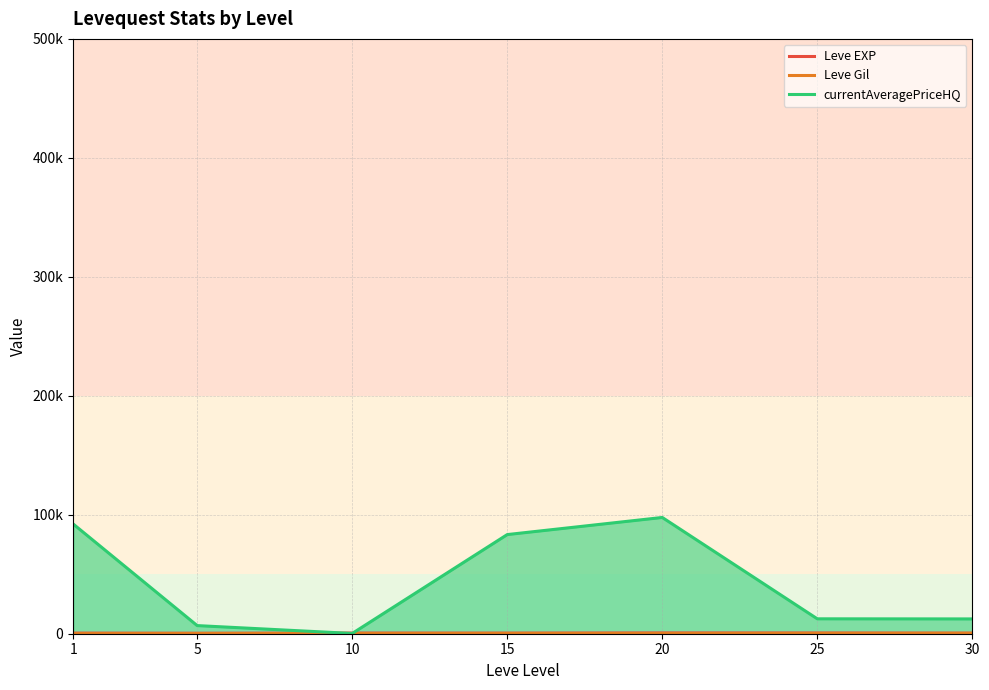

How many data points in Leve Gil are above 214?

4